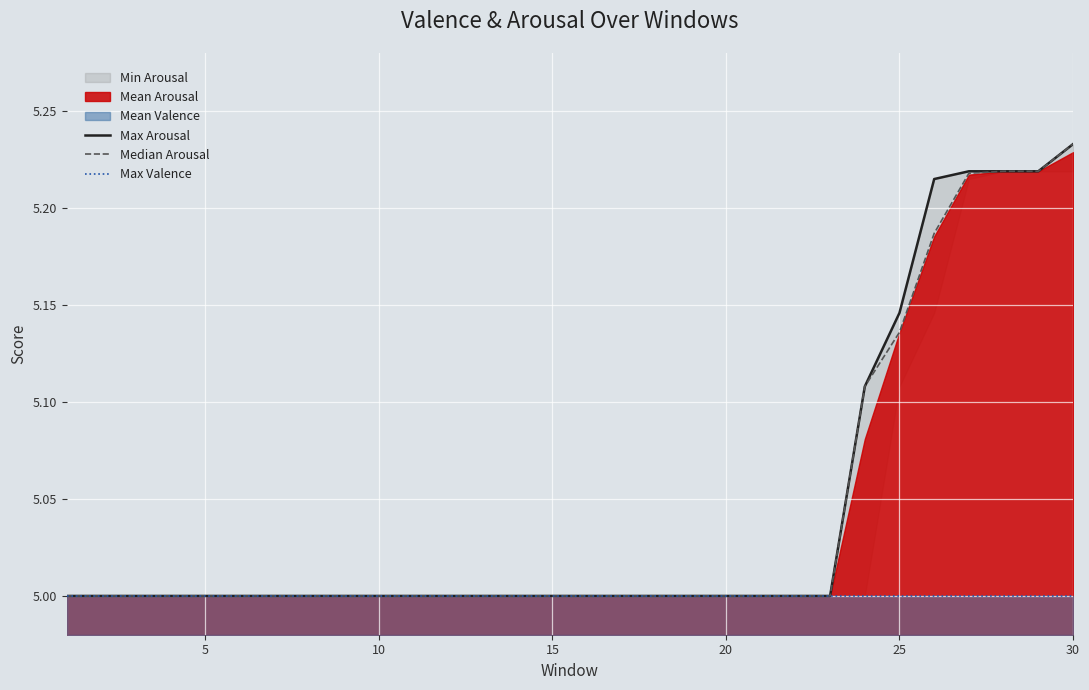

Between 22 and 14, which is larger?

22